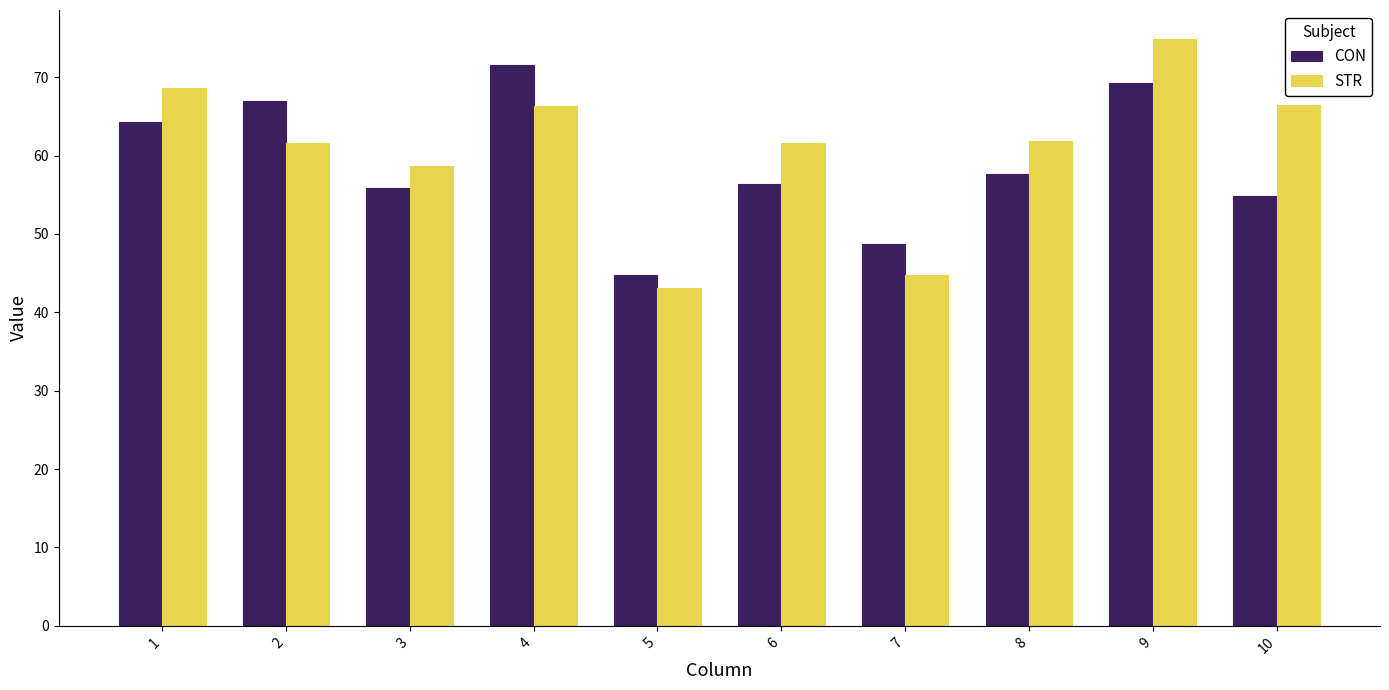

How many data points does each series have?

10